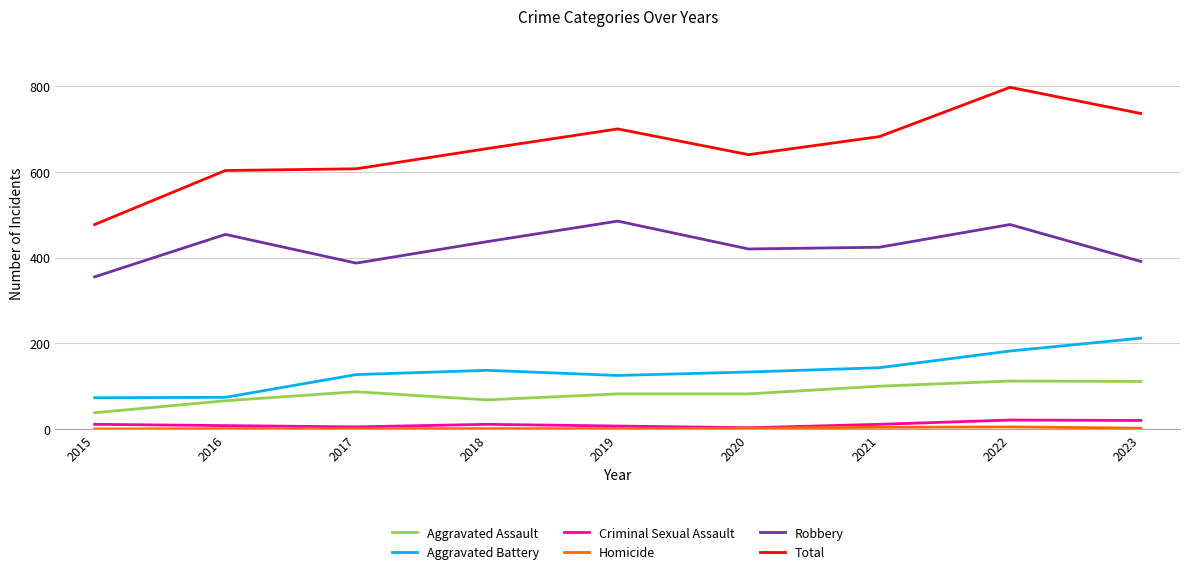

True or false: Total has a value of 124 at 2015.

False